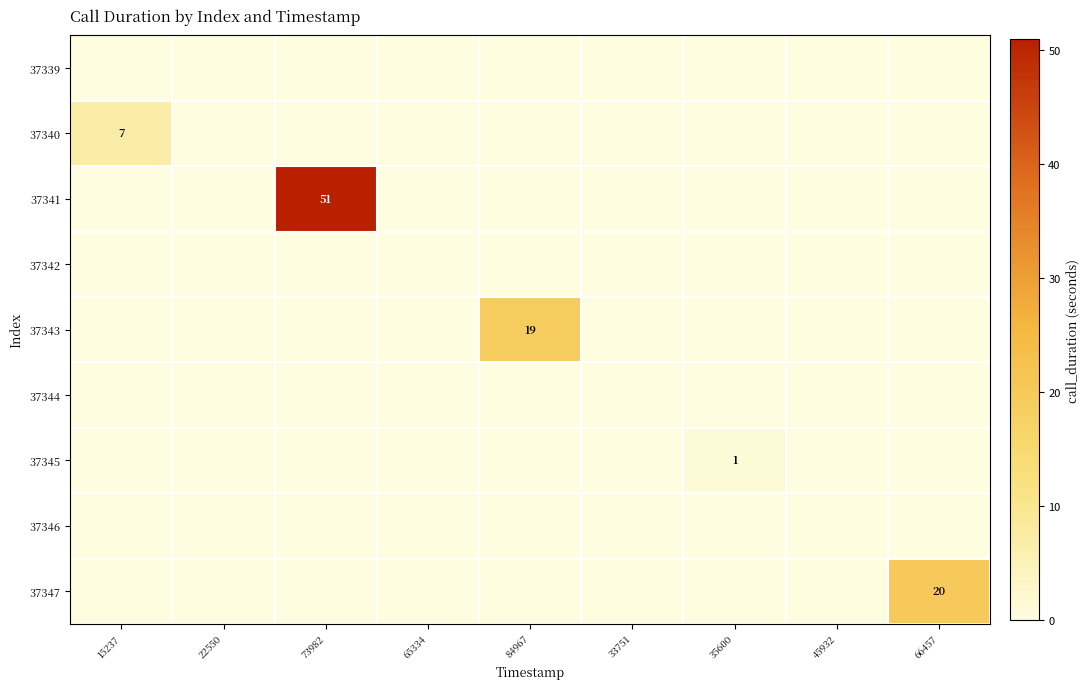

What is the difference between the highest and lowest values at 84967?

19